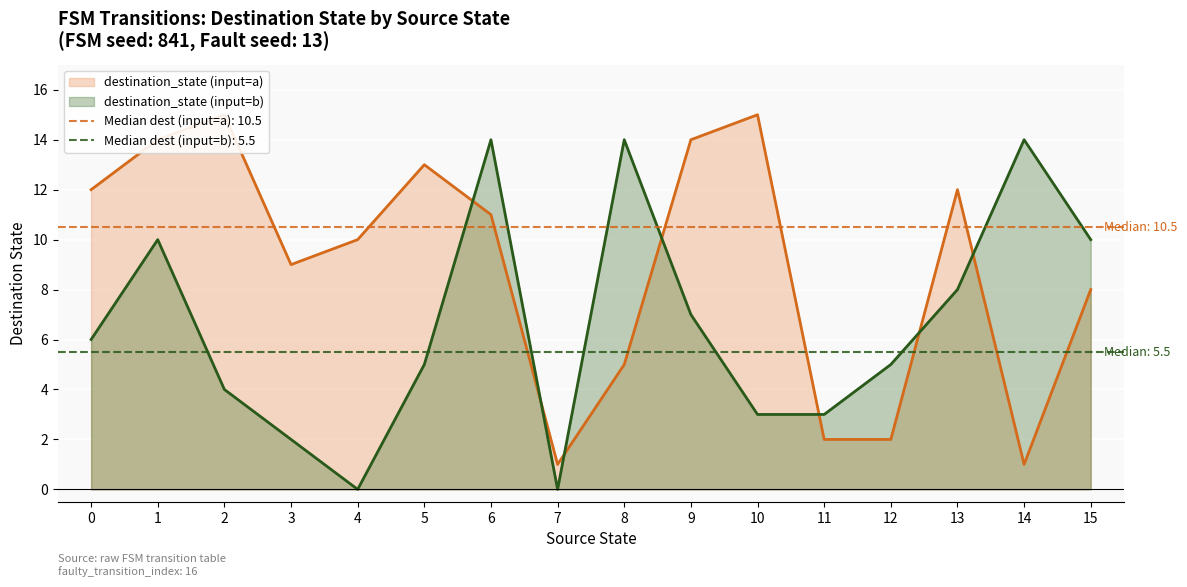

True or false: destination_state (input=b) has a value of 14 at 6.

True